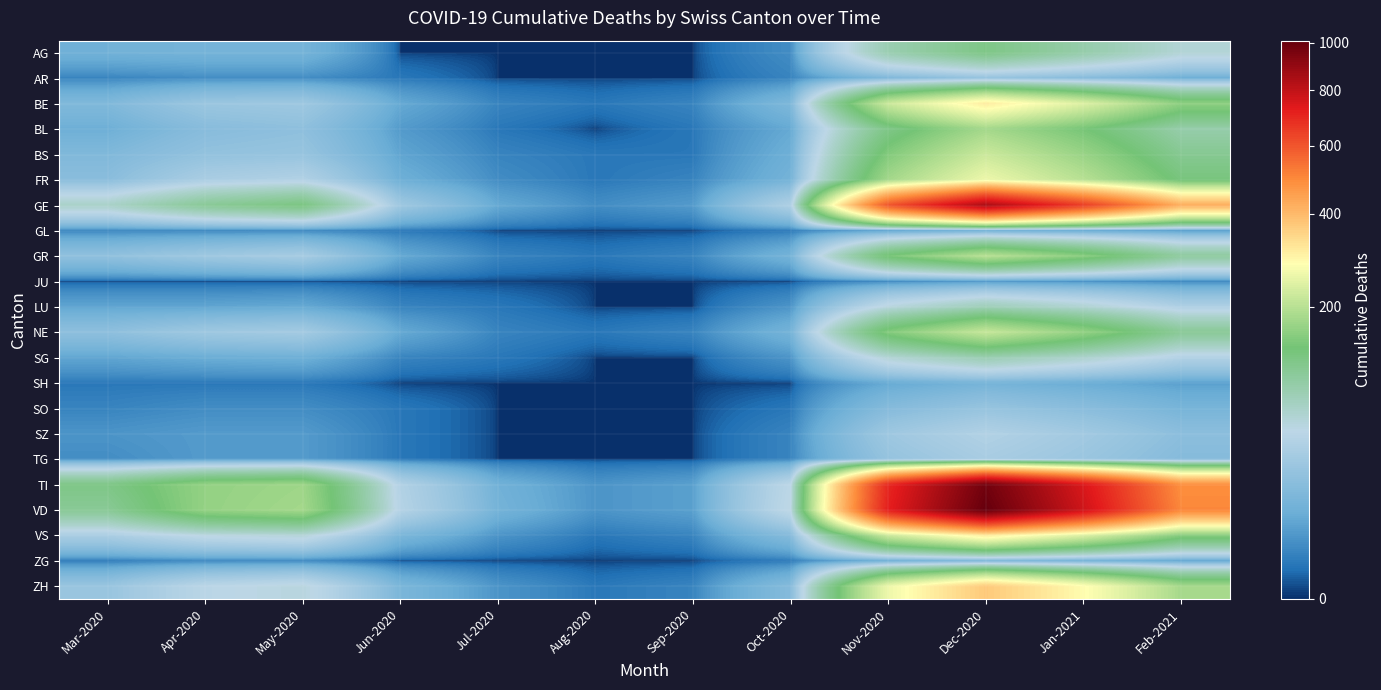

Count the number of categories in the chart.

12